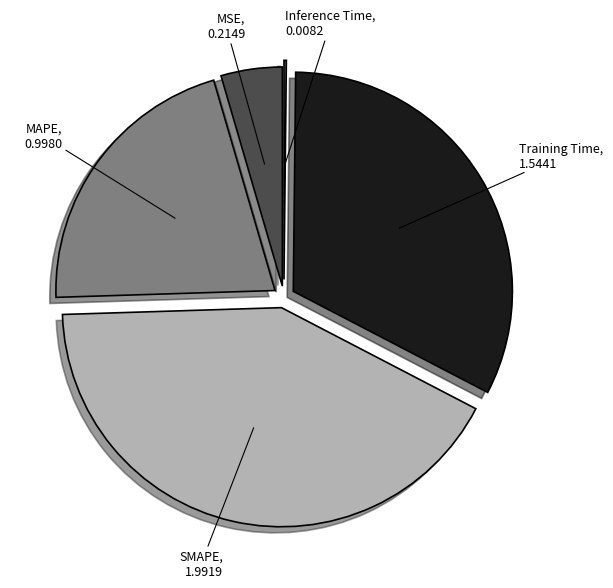

Is there any slice that represents more than half of the pie?

No